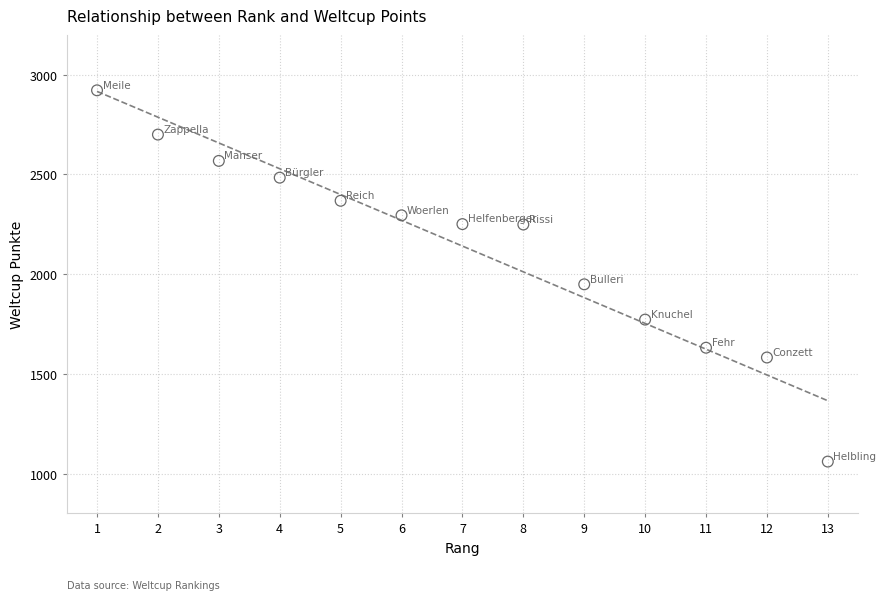

What is the range of Y values (max minus min)?

1862